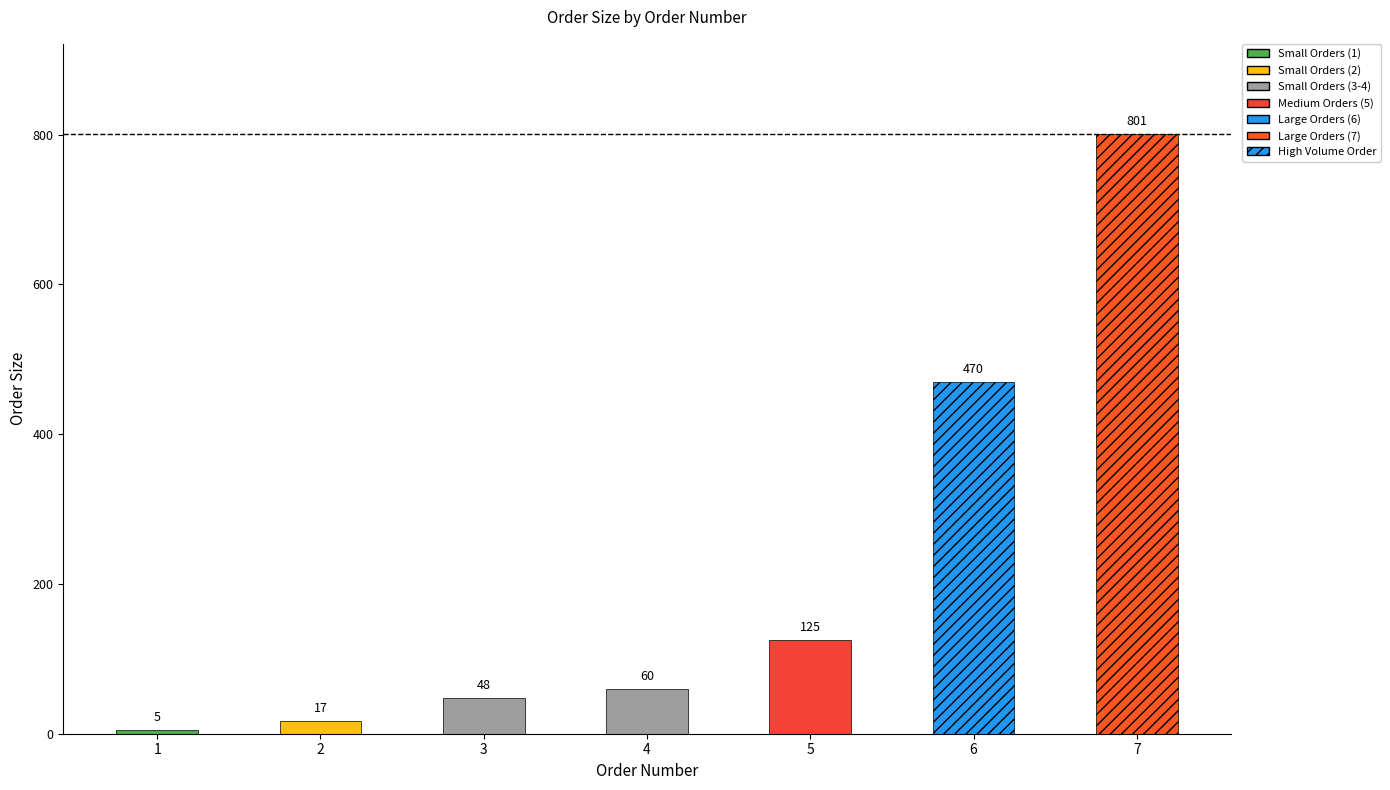

How many bars are there in total?

7